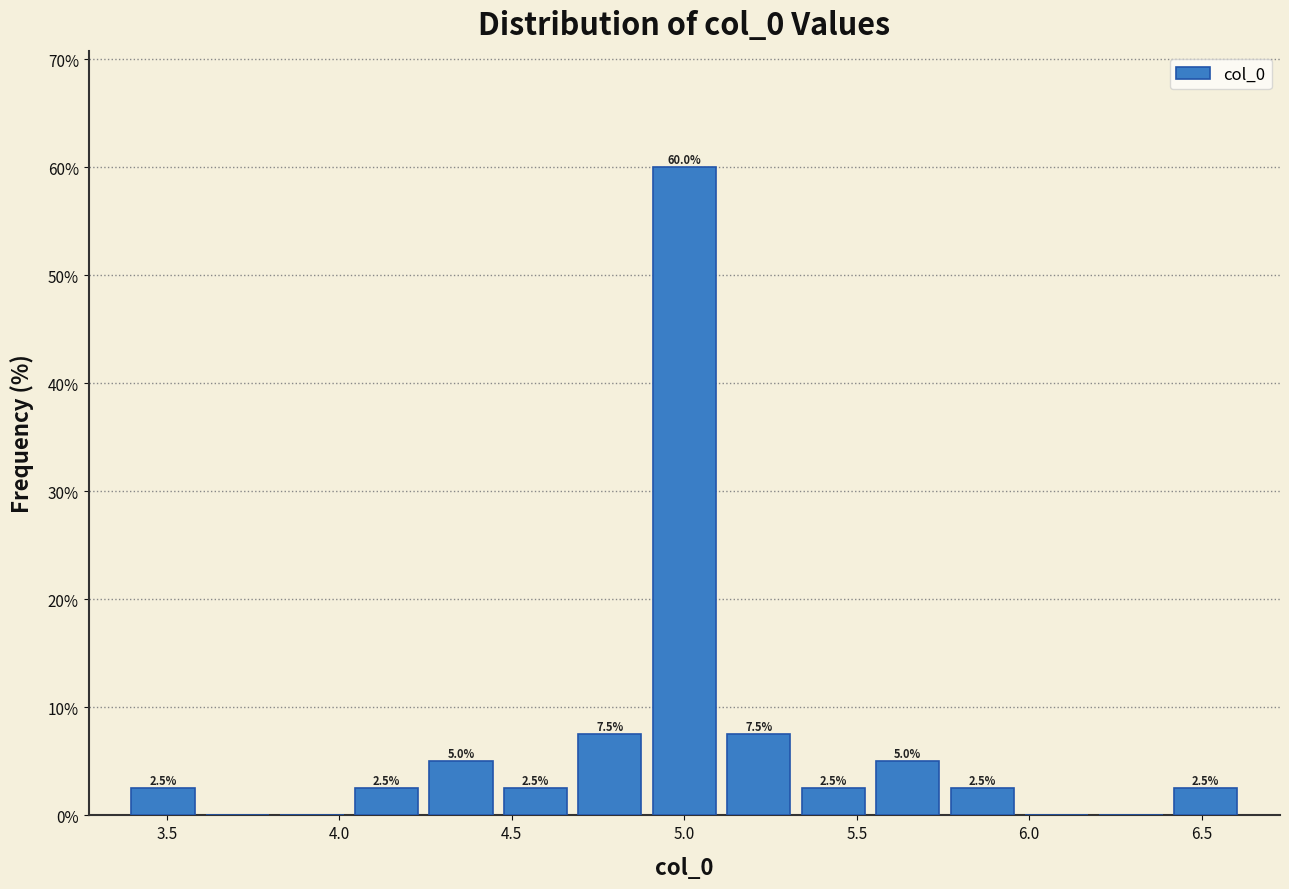

Over which range of the x-axis is the bar tallest?

4.90 to 5.10